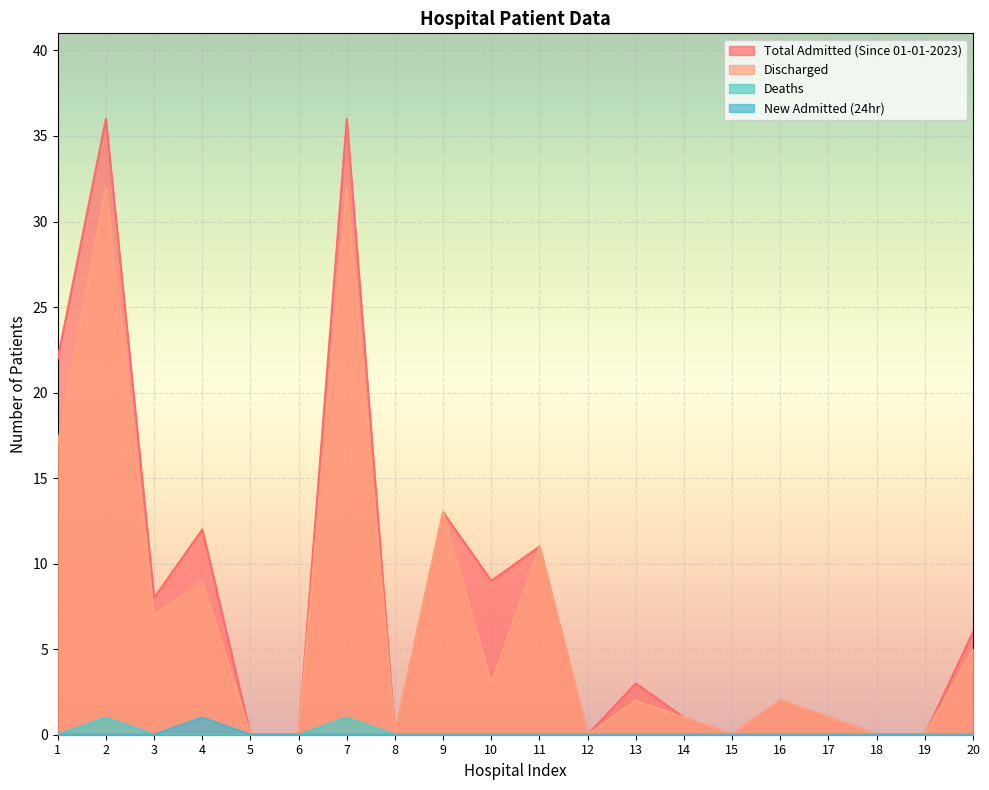

List the series in order of their peak value, highest first.

Total Admitted (Since 01-01-2023), Discharged, Deaths, New Admitted (24hr)